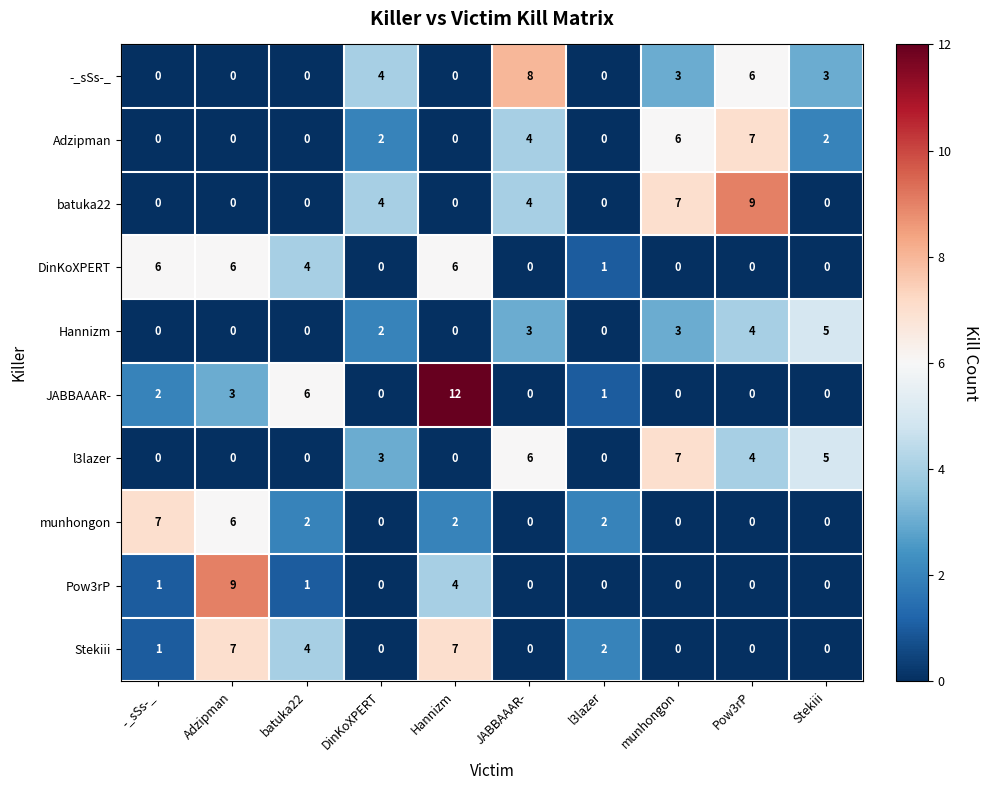

The l3lazer series shows 7 at munhongon. True or false?

True